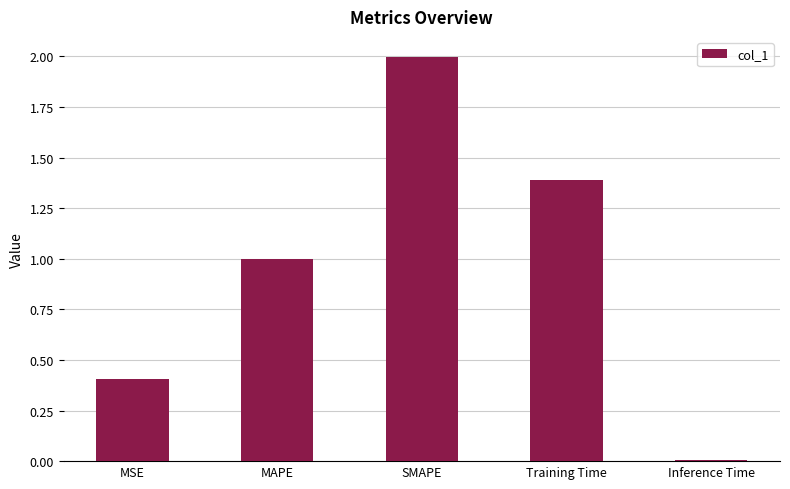

The value at MSE is 0.4. True or false?

True